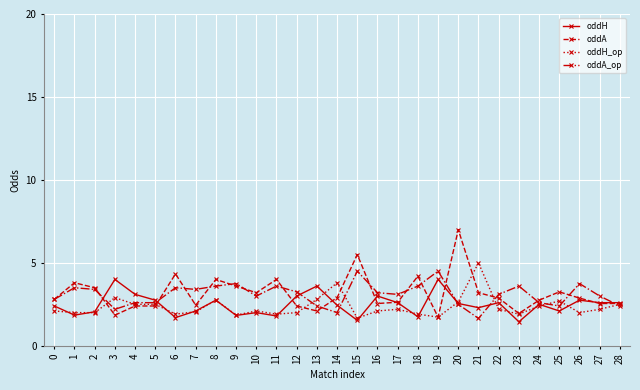

What is the total value across all series at 15?

13.2